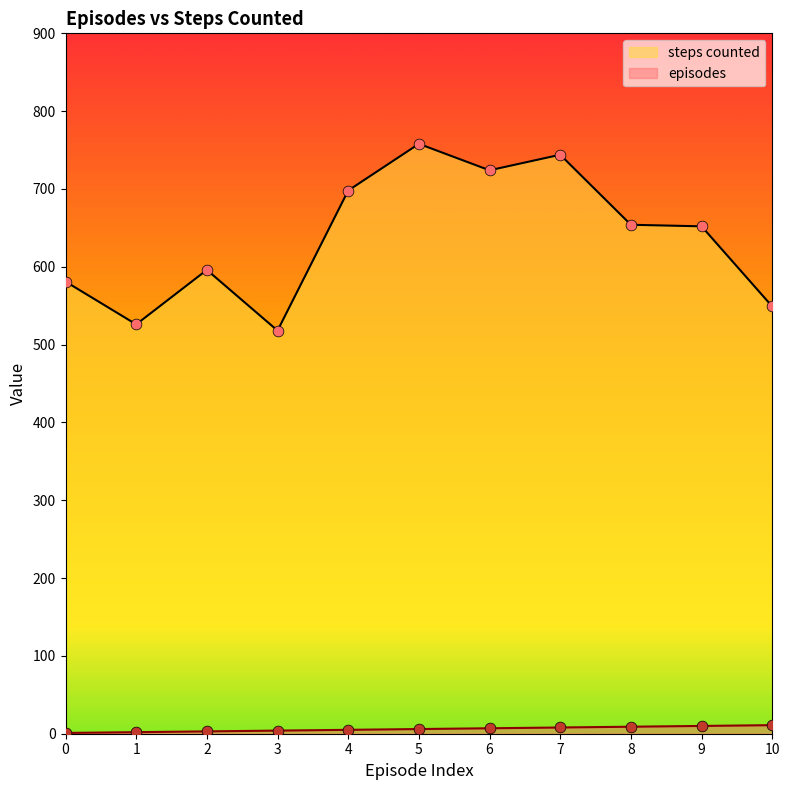

Which series has the largest total across all categories?

steps counted